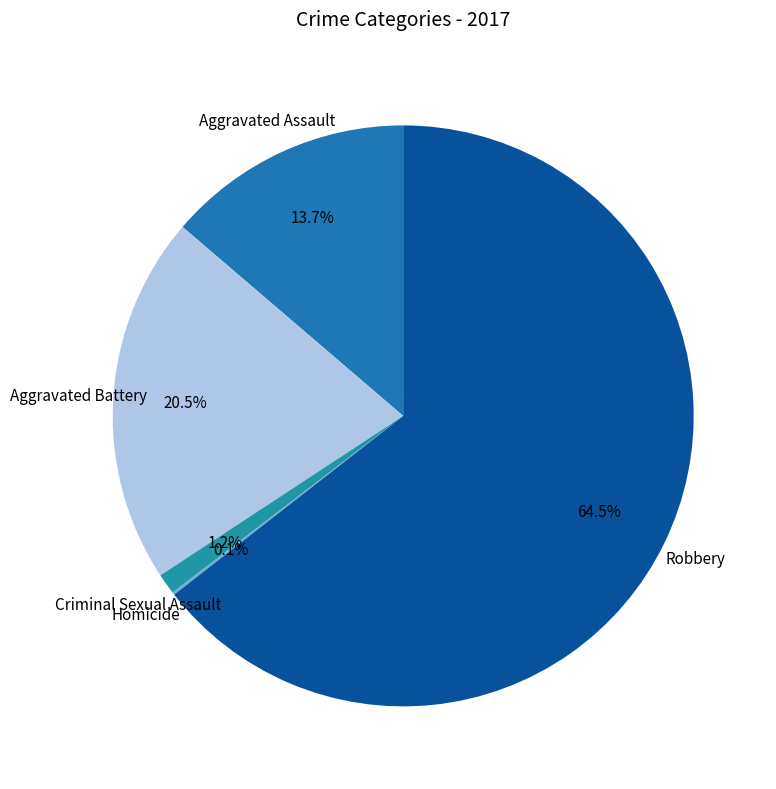

What portion of the pie excludes Aggravated Assault?

86.3%